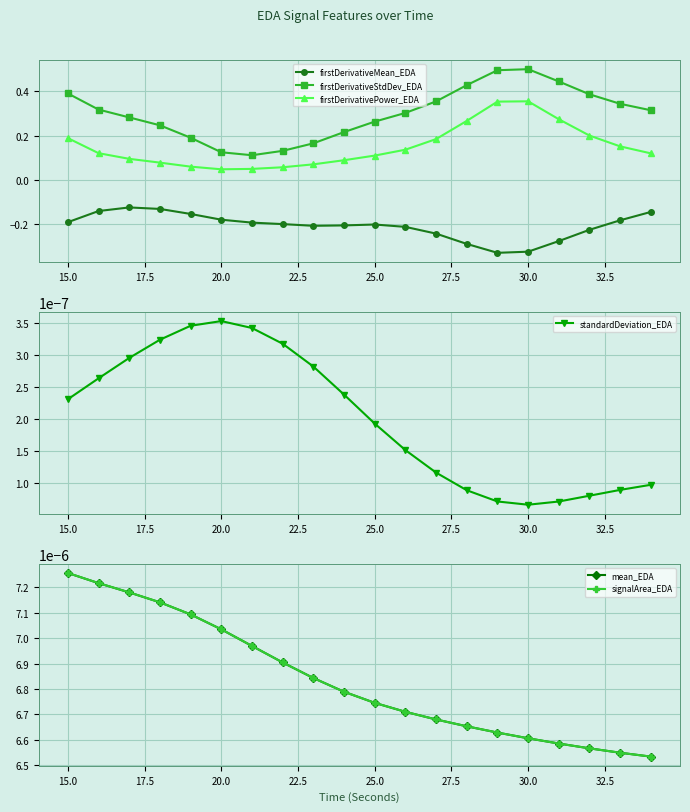

How many interior local valleys does the firstDerivativeStdDev_EDA series have?

1